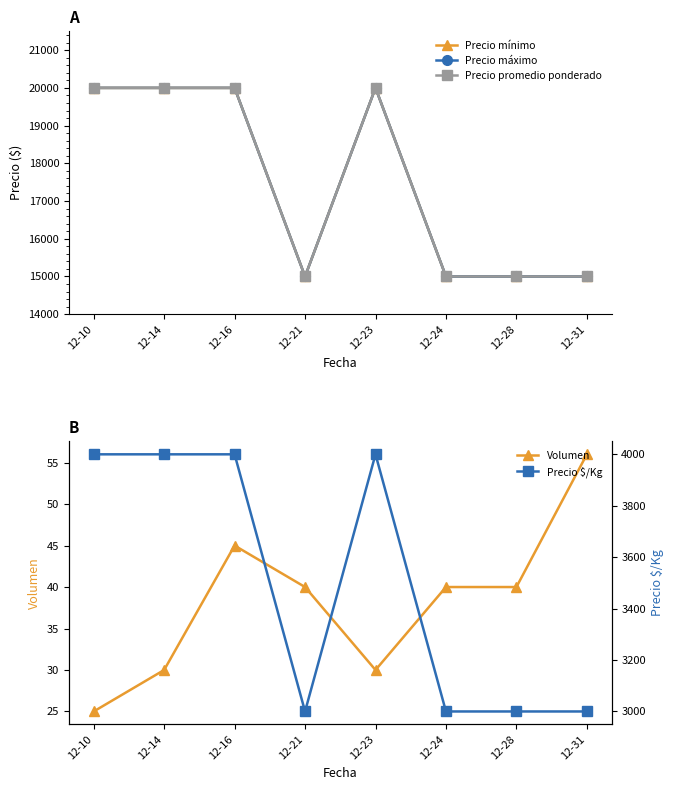

What is the lowest value of the Precio promedio ponderado series?

15000